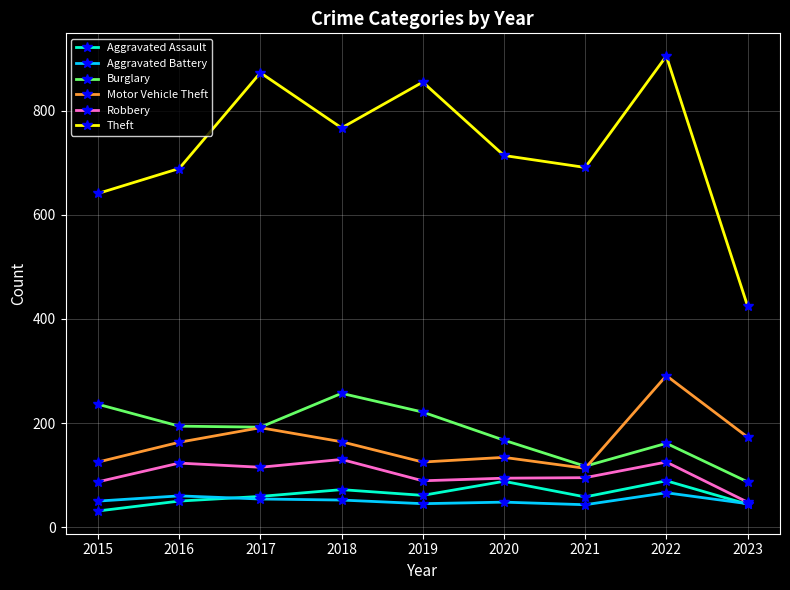

How many data points does each series have?

9